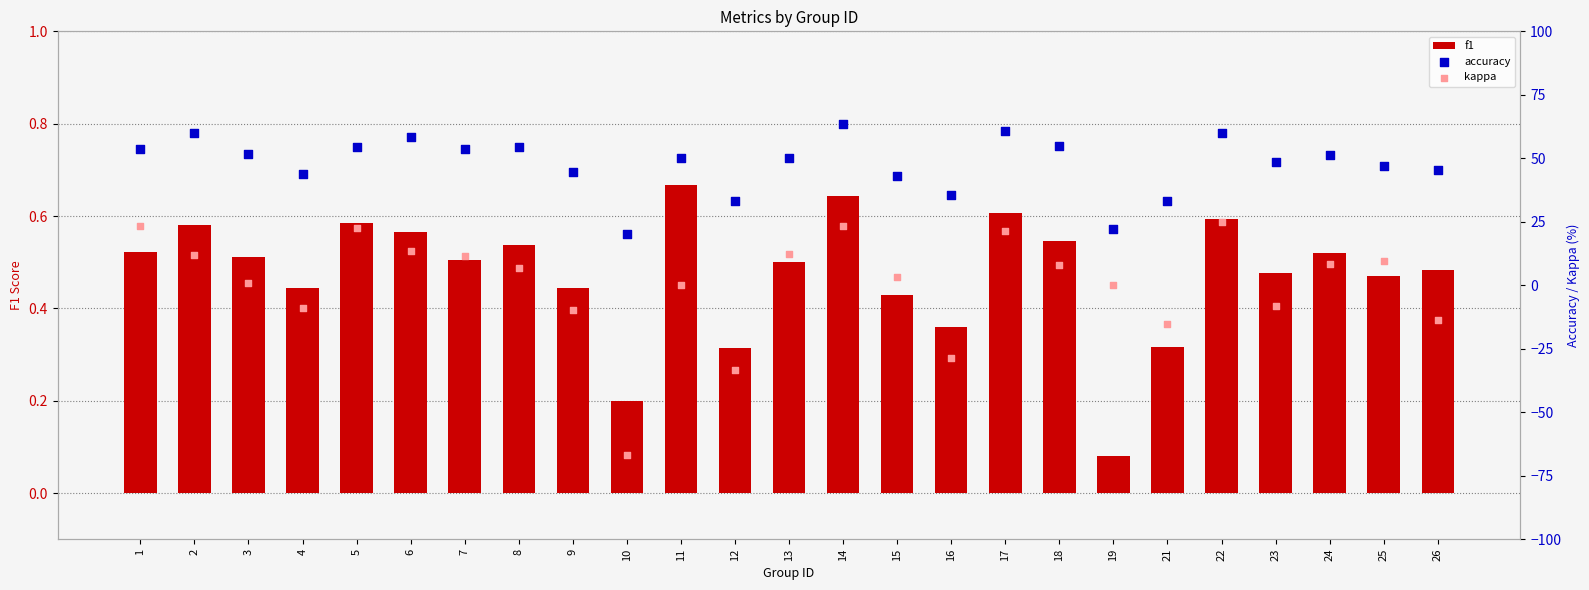

Which series contains the lowest Y value?

kappa